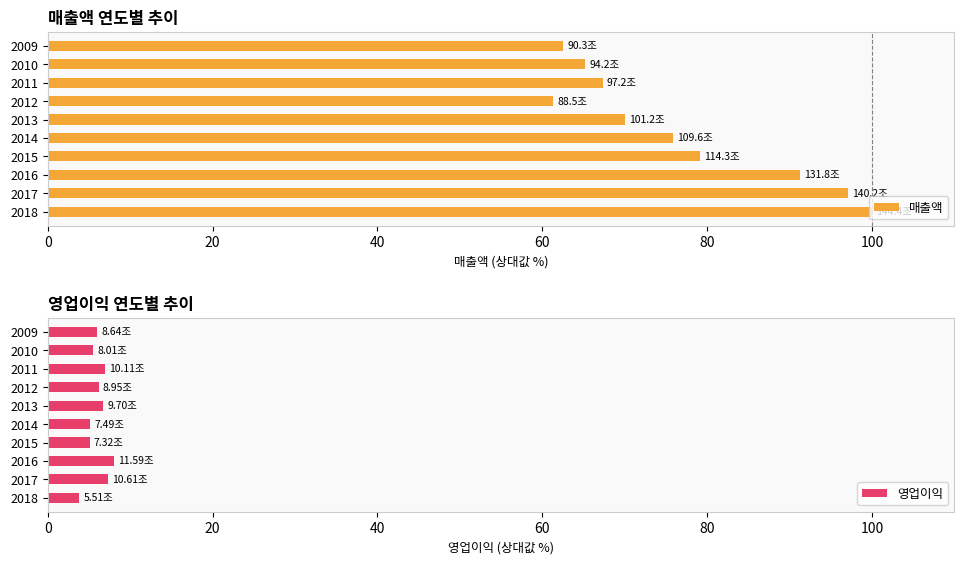

What is the difference between the maximum and minimum values in the 영업이익 series?

4.2